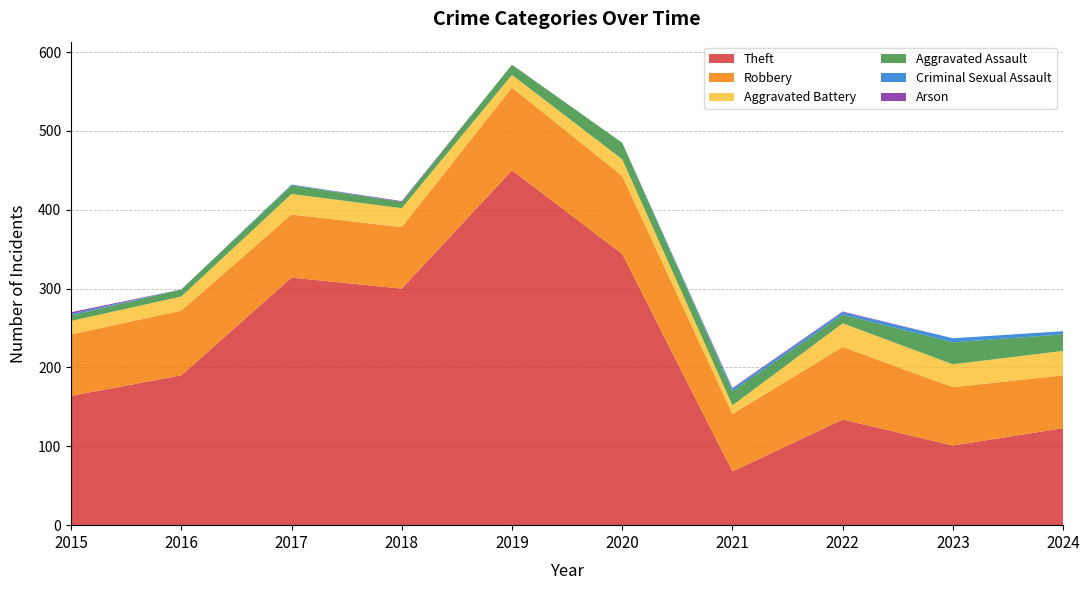

Reading right to left, list all the values displayed in this chart.

Theft: 123	101	134	68	344	450	300	314	190	164
Robbery: 67	74	92	73	99	105	78	80	82	78
Aggravated Battery: 31	29	30	11	21	16	24	26	18	17
Aggravated Assault: 21	28	11	18	21	13	8	11	9	7
Criminal Sexual Assault: 4	5	3	3	0	0	0	1	0	2
Arson: 0	0	1	1	0	0	1	0	0	2